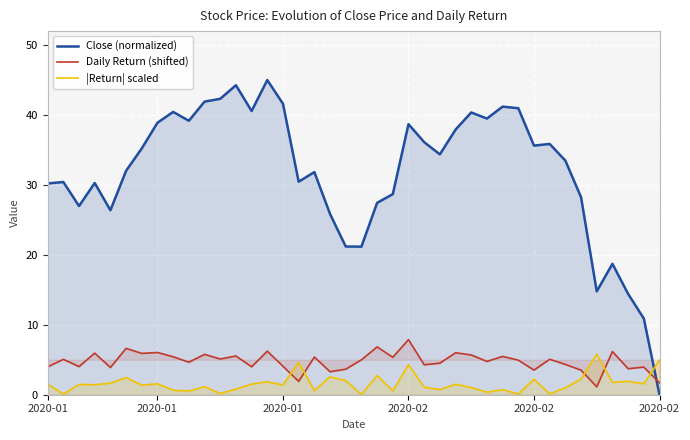

The value of |Return| scaled at 35 is 10.4. True or false?

False